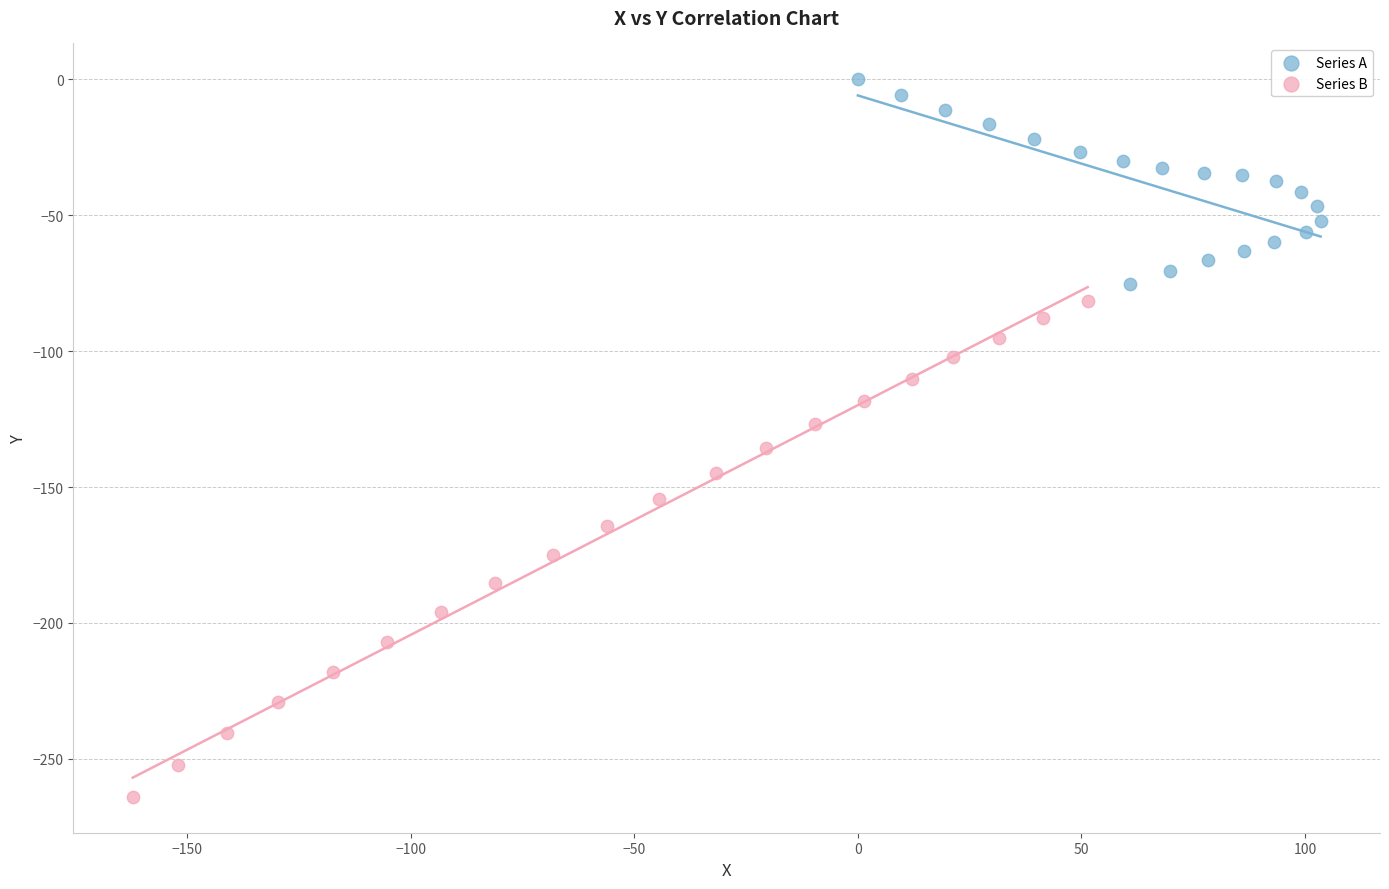

Which series reaches the maximum Y coordinate?

Series A